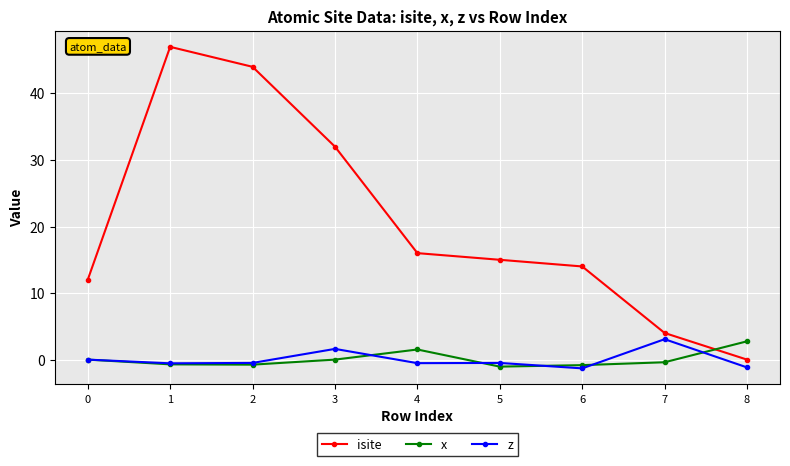

What is the difference between the highest and lowest values at 0?

12.0